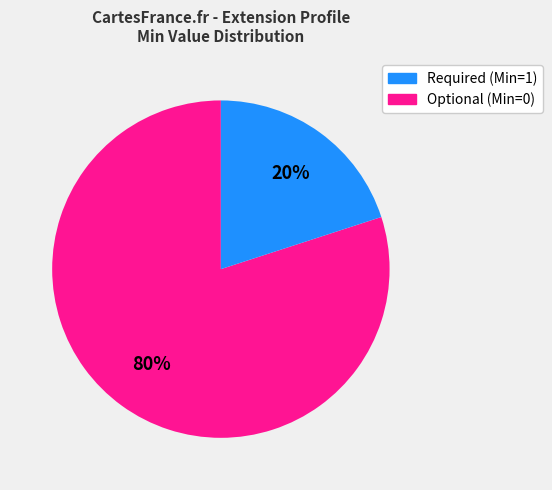

To the nearest percent, what is the average slice percentage?

50%